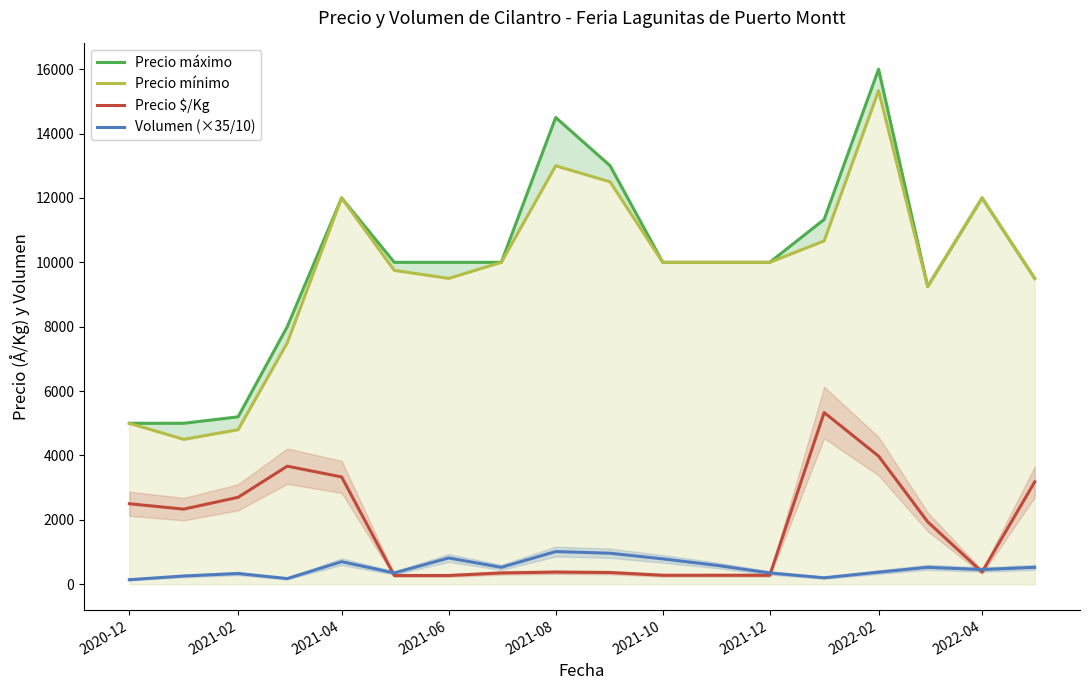

Is the value of Volumen (×35/10) at 2021-10 greater than the value of Precio mínimo at 2021-12?

No